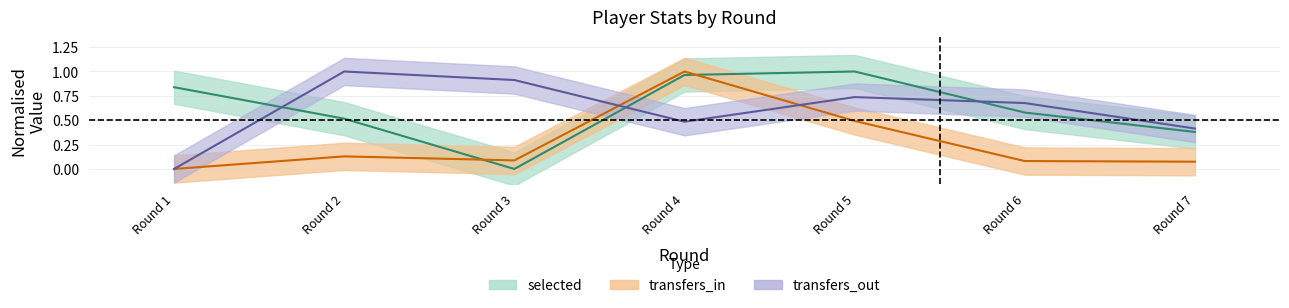

What is the difference between the transfers_out values at Round 2 and Round 5?

0.3